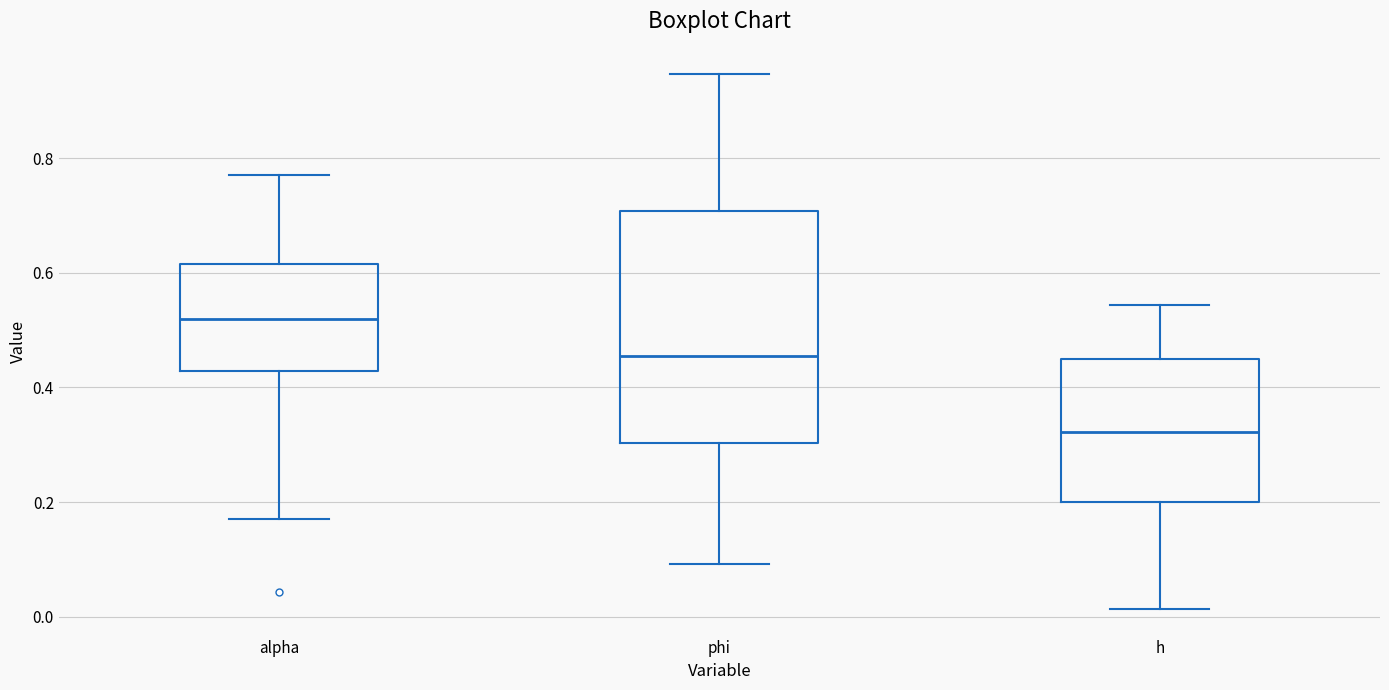

Which box is the tallest, from its lower edge to its upper edge?

phi